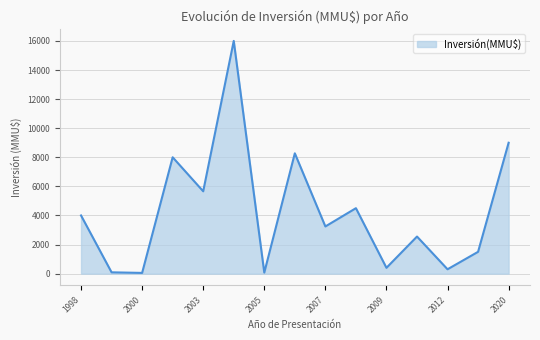

The chart shows a value of 1945 at 2007. True or false?

False